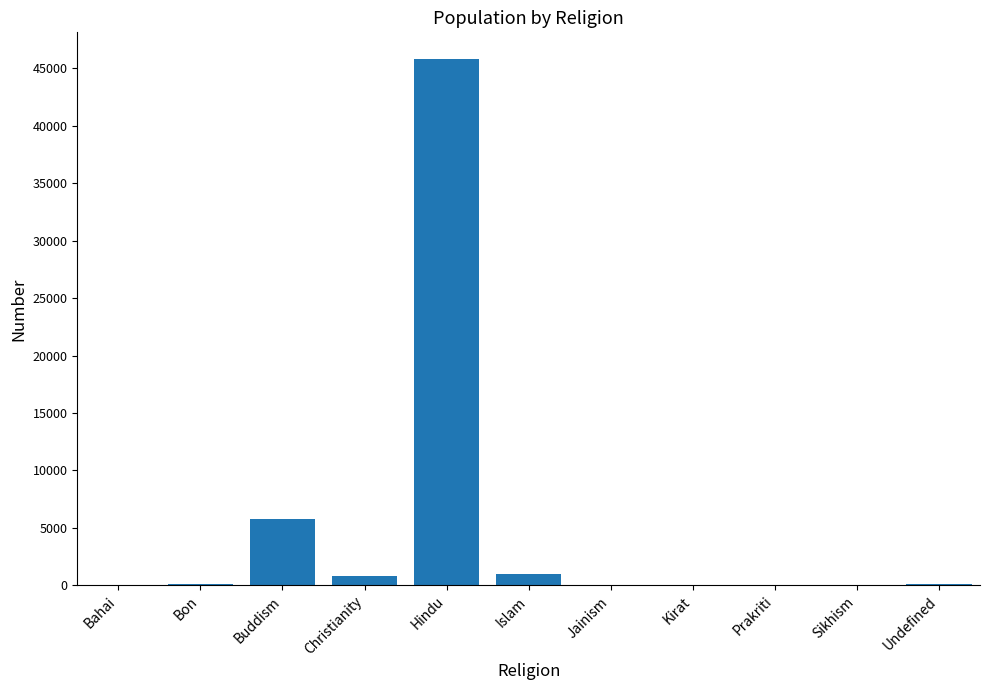

Are the bars horizontal?

No